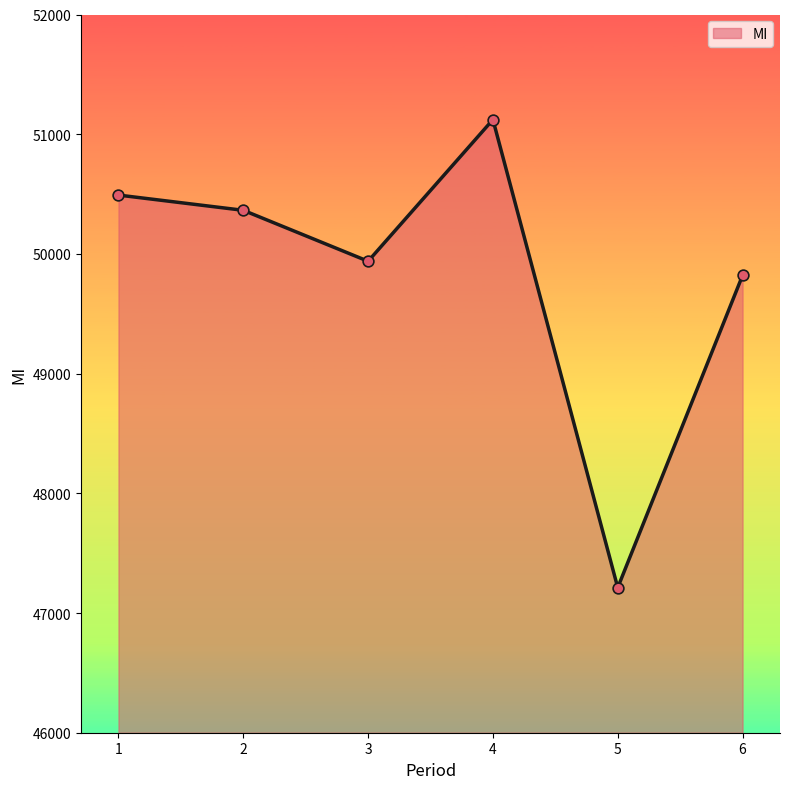

Which has a higher value, 5 or 1?

1